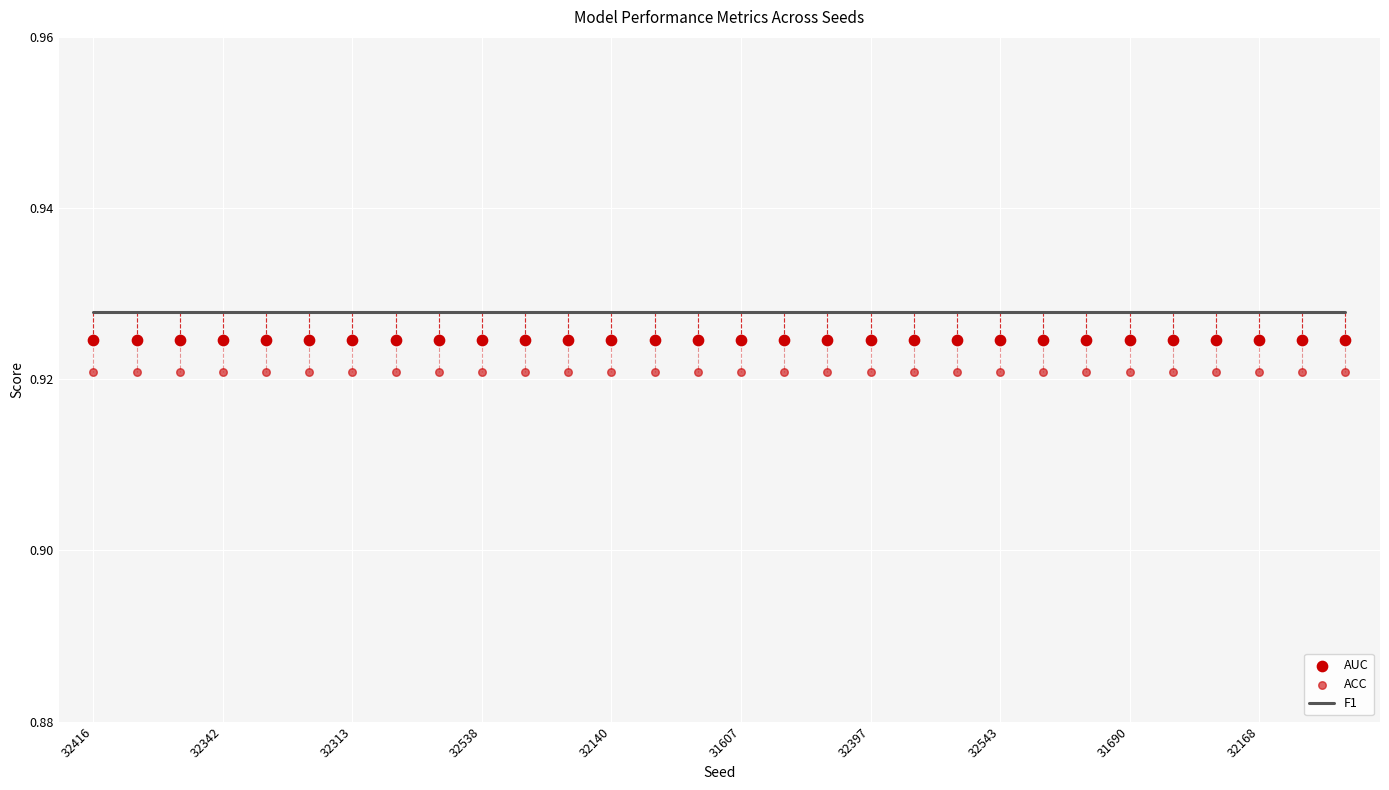

Which series has the largest Y range (max minus min)?

F1